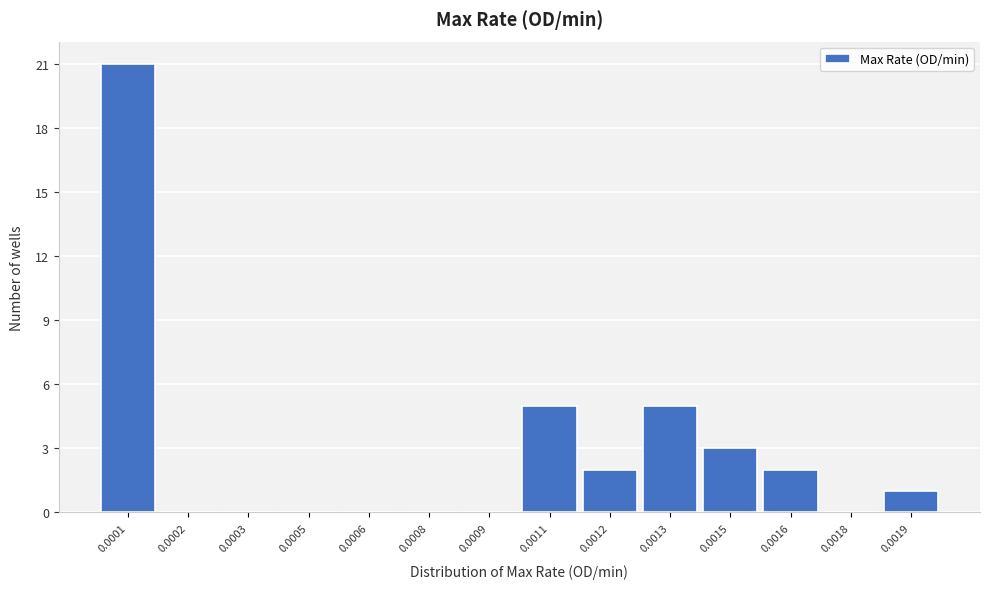

Reading left to right, what are all the values shown in this chart?

0.0001=21	0.0002=0	0.0003=0	0.0005=0	0.0006=0	0.0008=0	0.0009=0	0.0011=5	0.0012=2	0.0013=5	0.0015=3	0.0016=2	0.0018=0	0.0019=1